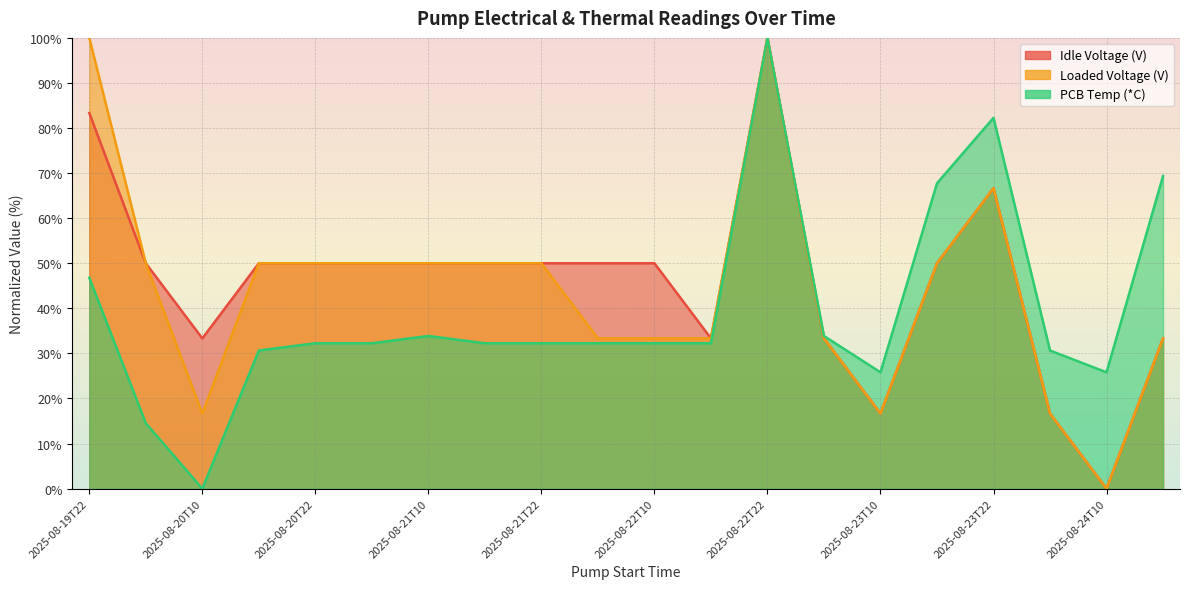

Which has a higher value, 2025-08-21T10 or 2025-08-21T04?

2025-08-21T10